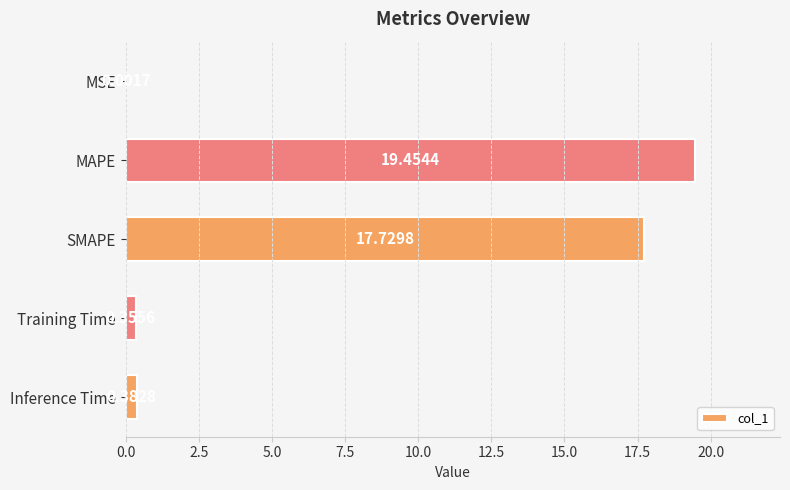

Are the bars horizontal?

Yes